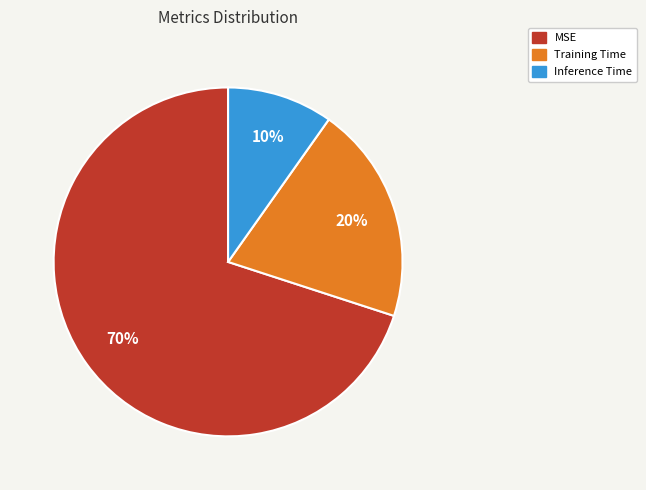

Is there any slice that represents more than half of the pie?

Yes